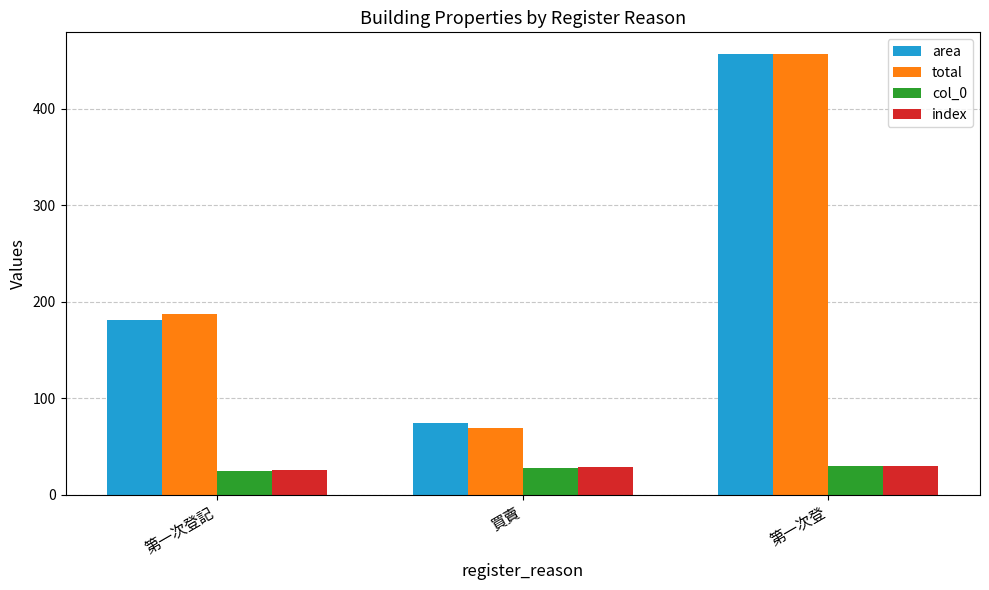

What value does the total series have at 第一次登?

456.3